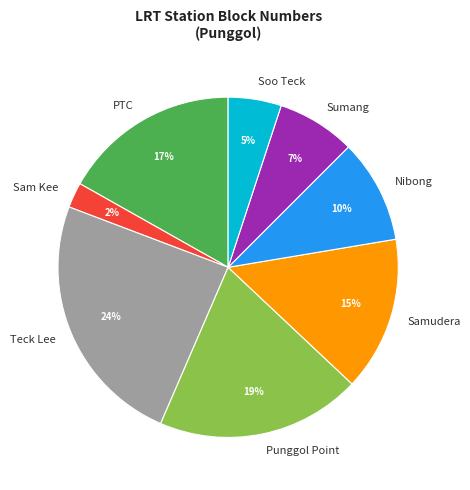

Which has a higher value, Soo Teck or Punggol Point?

Punggol Point